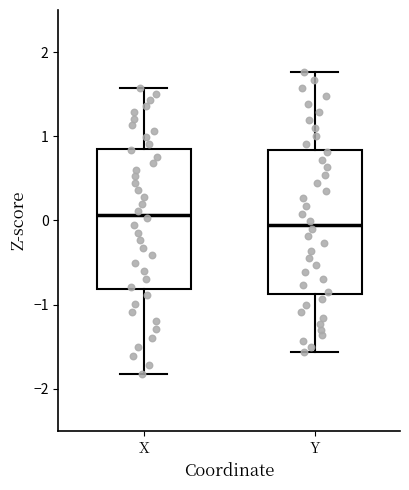

Reading left to right, read every box against the y-axis: the position of its median line, the range the box covers, and the ends of its whiskers. The values are not printed on the chart, so give them approximately, as read against the axis.

X: median 0.1, box -0.8 to 0.9, whiskers -1.8 to 1.6
Y: median -0.1, box -0.9 to 0.8, whiskers -1.6 to 1.8